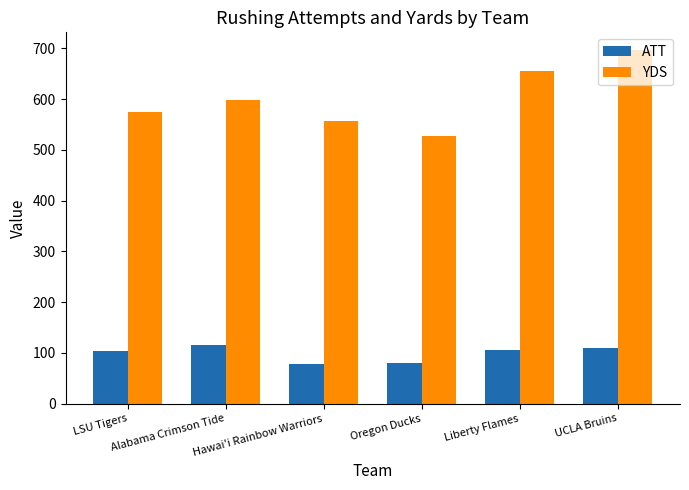

What is the highest value of the ATT series?

116